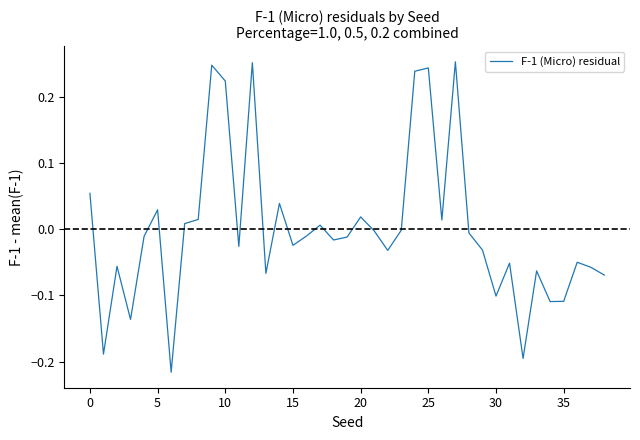

What is the difference between the maximum and minimum values?

0.5